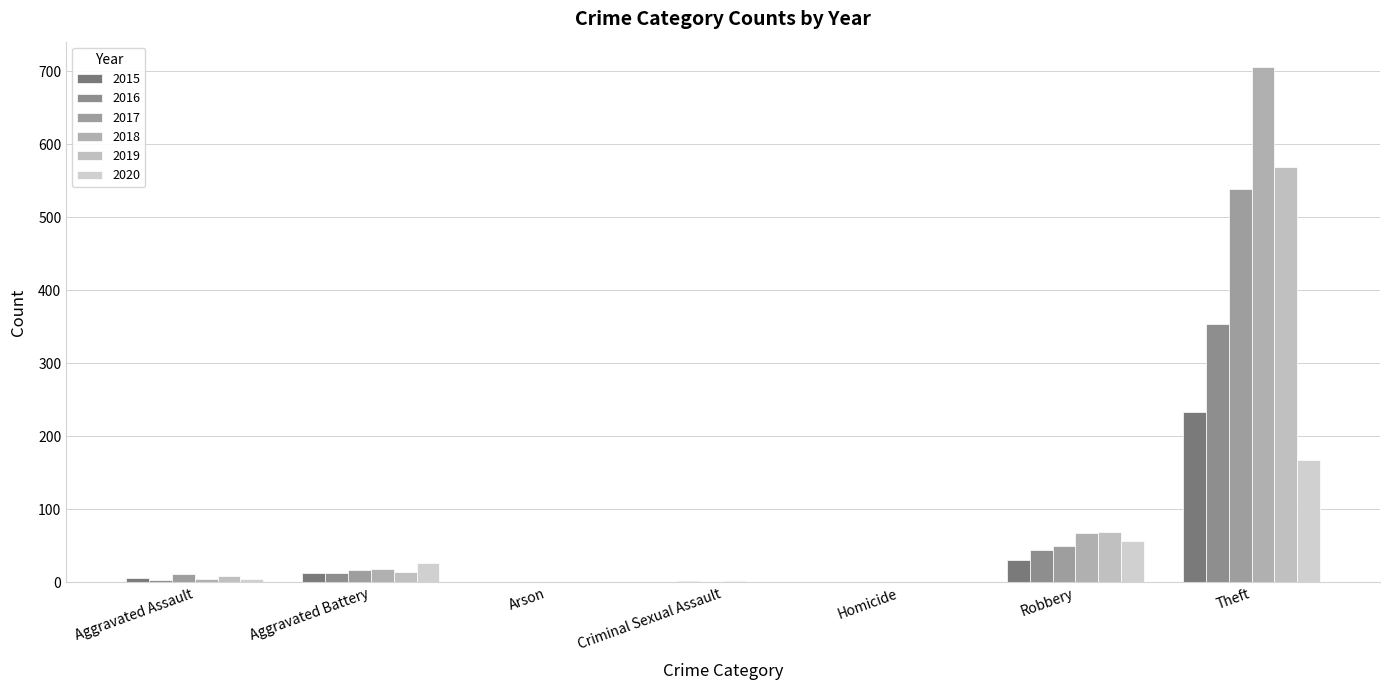

At which label is 2015 closest to 116?

Robbery